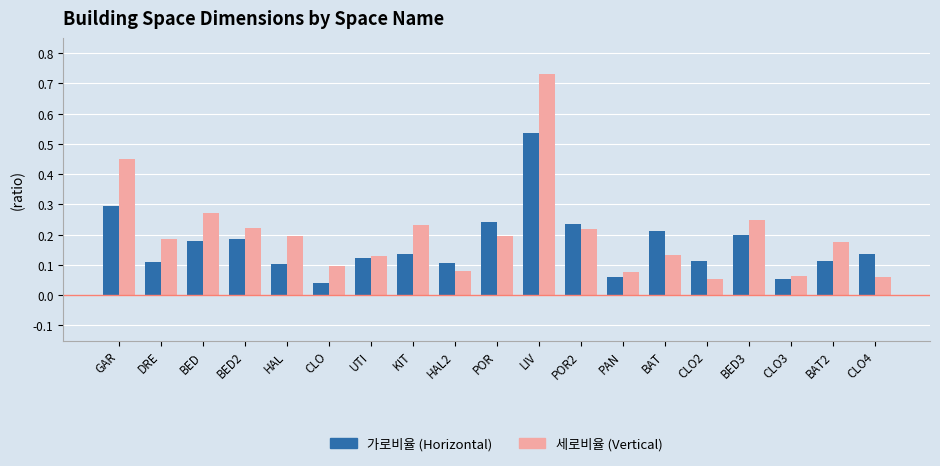

Is the value of 세로비율 (Vertical) at GAR greater than the value of 가로비율 (Horizontal) at POR?

Yes